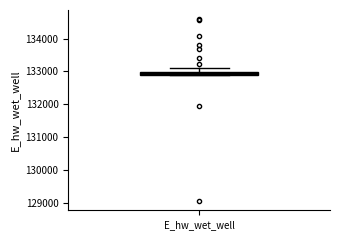

Where does the upper whisker of the box for E_hw_wet_well end on the y-axis? The values are not printed on the chart, so give them approximately, as read against the axis.

133100